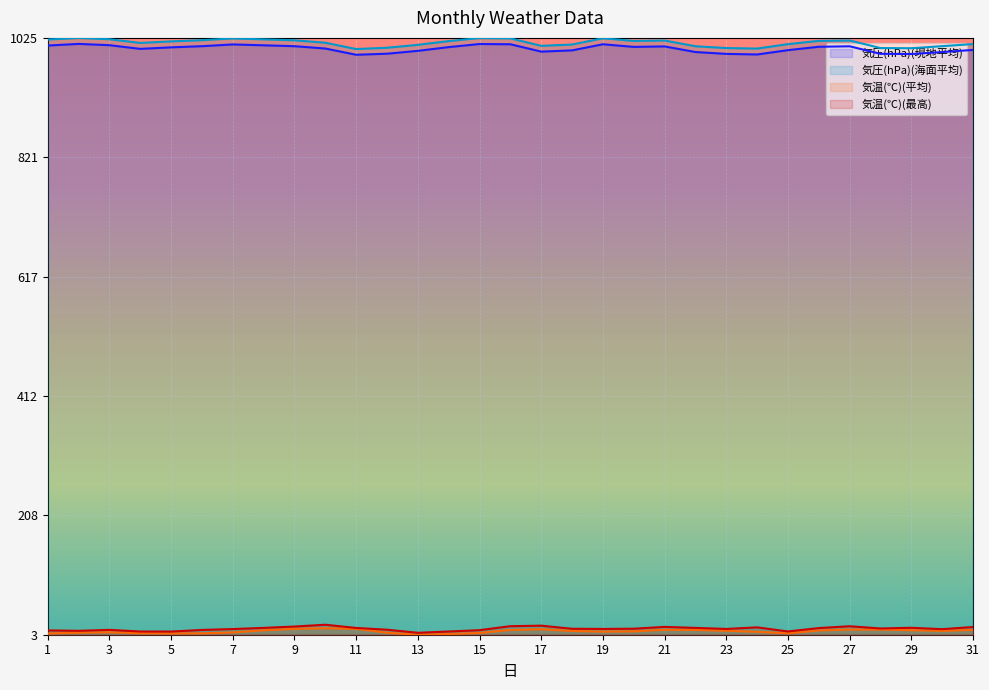

What are all the series names shown in the legend?

気圧(hPa)(現地平均), 気圧(hPa)(海面平均), 気温(℃)(平均), 気温(℃)(最高)